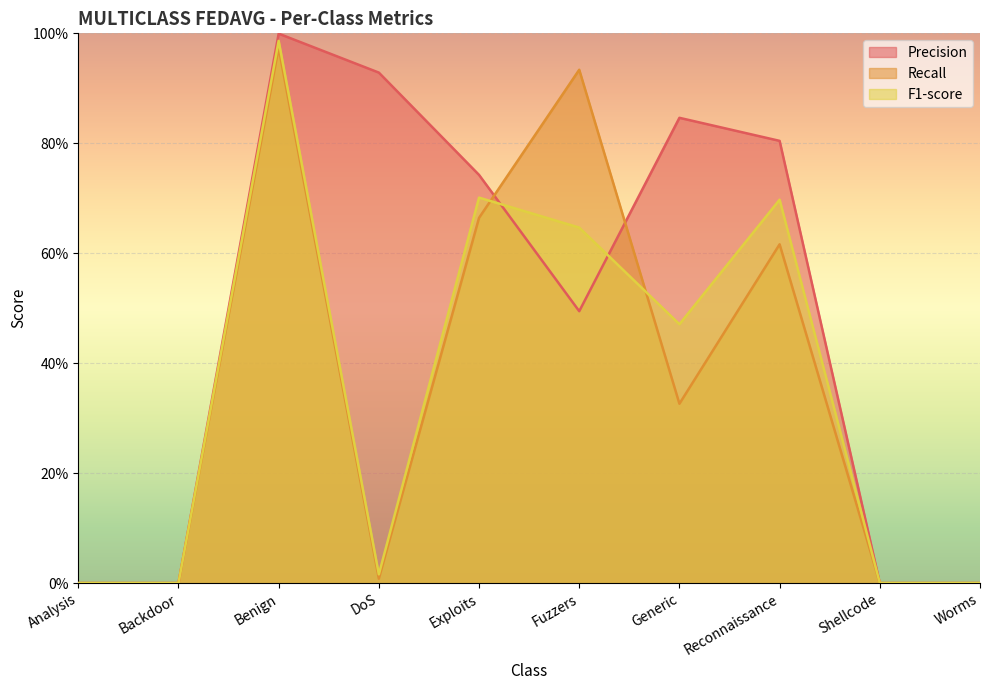

Count the number of categories in the chart.

10